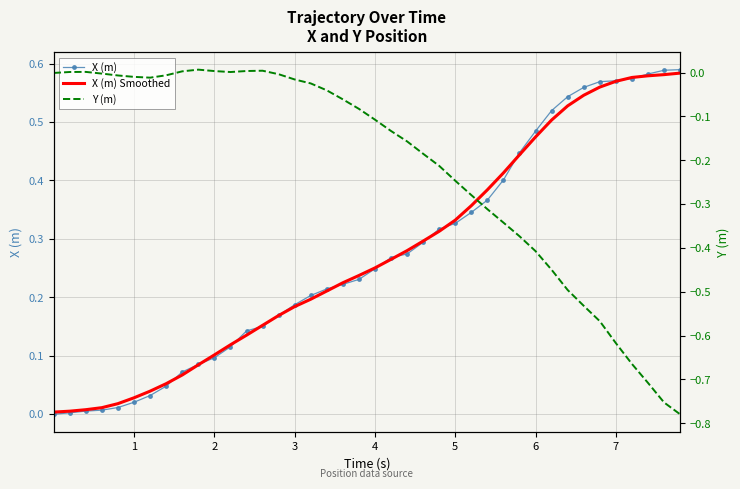

How many values in Y (m) are above zero?

8